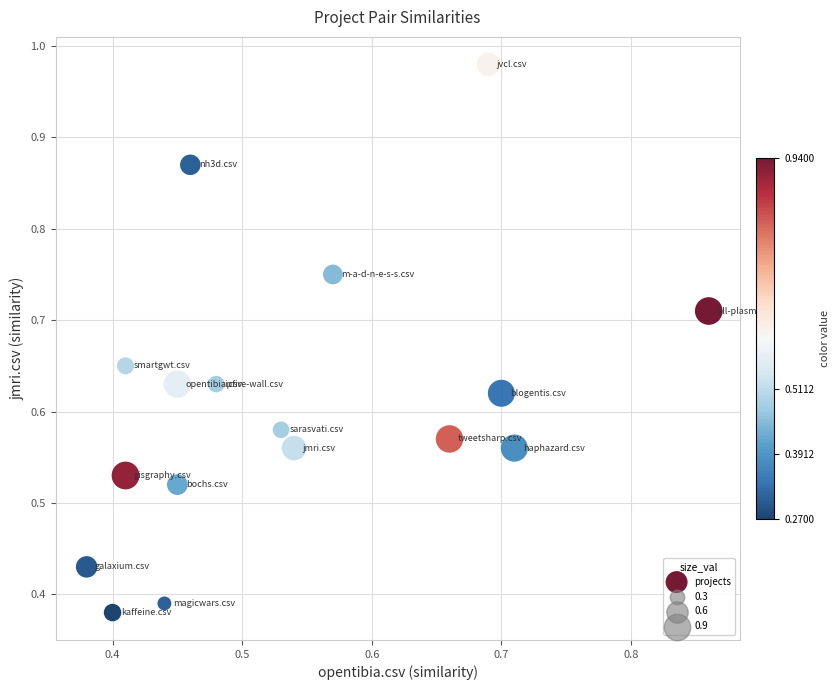

How many data points are displayed?

17